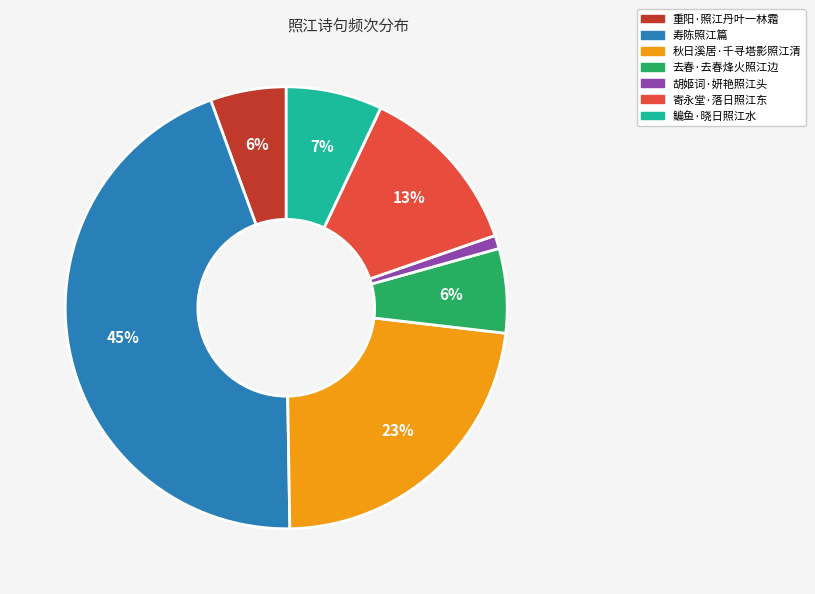

To the nearest percent, what is the difference between the 重阳·照江丹叶一林霜 and 胡姬词·妍艳照江头 slice percentages?

5%